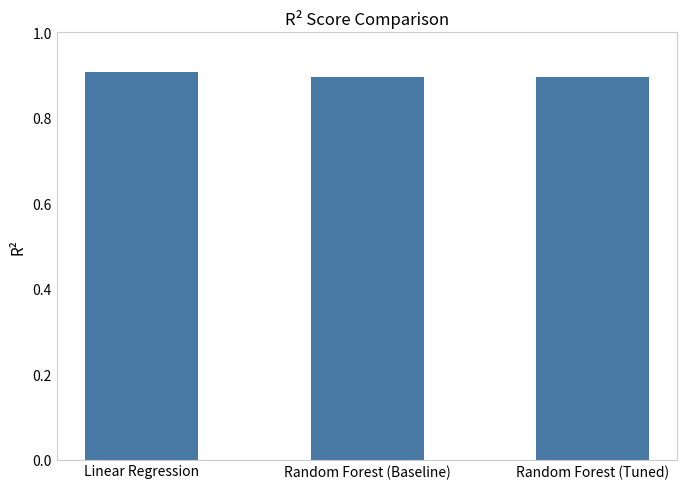

How many bars are there in total?

3